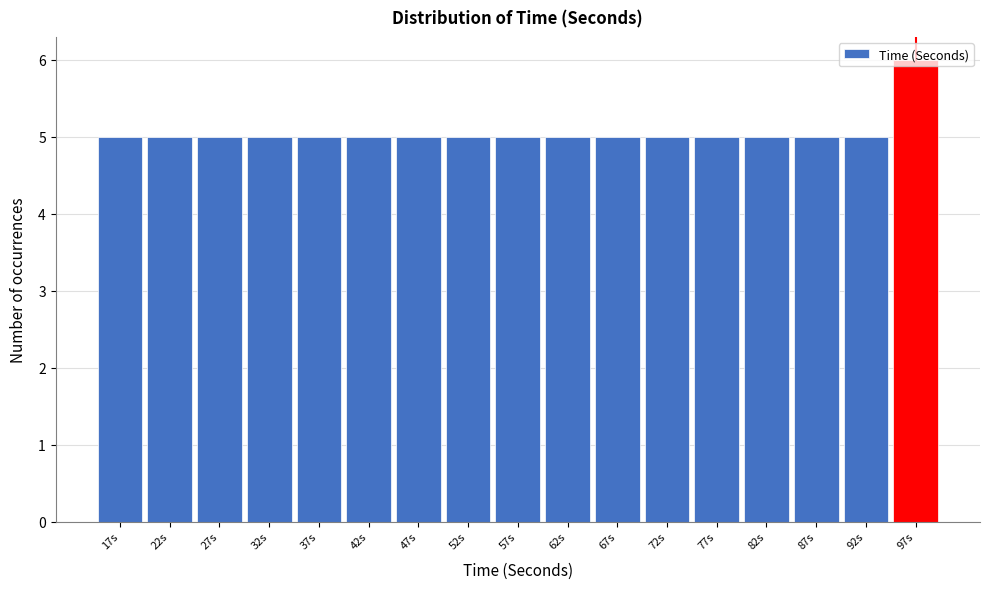

Reading left to right, list every bar in this chart as the range it spans on the x-axis followed by its height. The values are not printed on the chart, so give them approximately, as read against the axis.

15 to 20: 5
20 to 25: 5
25 to 30: 5
30 to 35: 5
35 to 40: 5
40 to 45: 5
45 to 50: 5
50 to 55: 5
55 to 60: 5
60 to 65: 5
65 to 70: 5
70 to 75: 5
75 to 80: 5
80 to 85: 5
85 to 90: 5
90 to 95: 5
95 to 100: 6